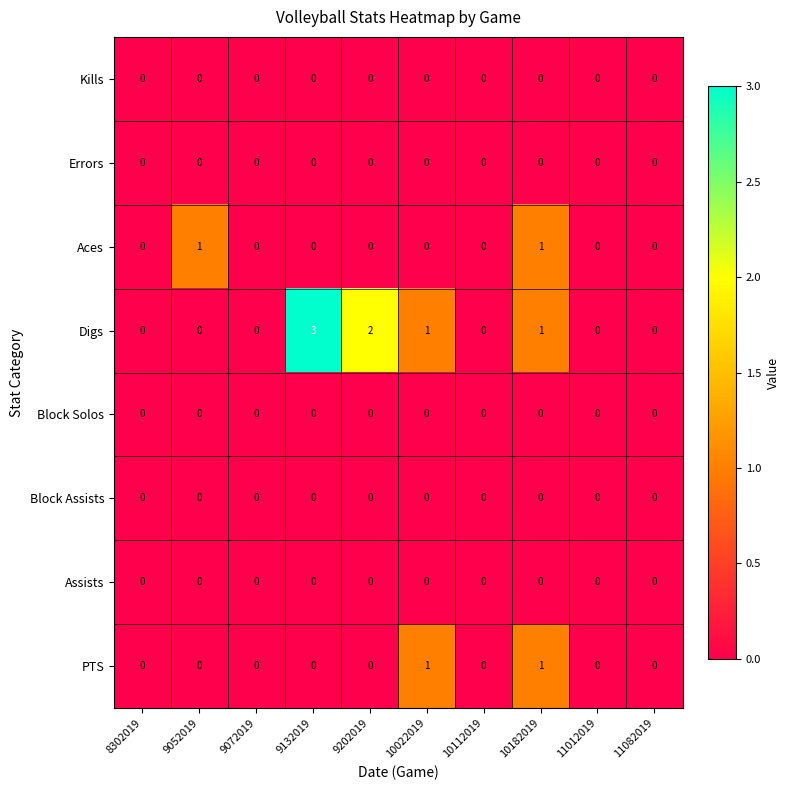

What is the greatest value displayed?

3